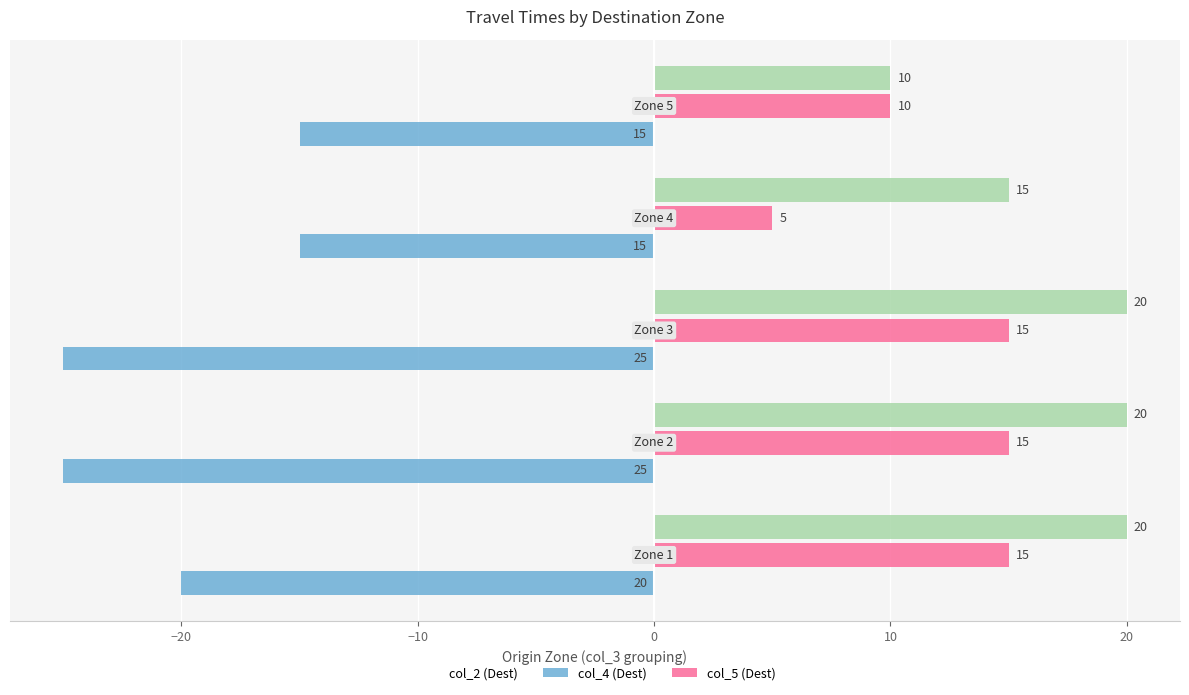

What is the maximum value shown in the chart?

20